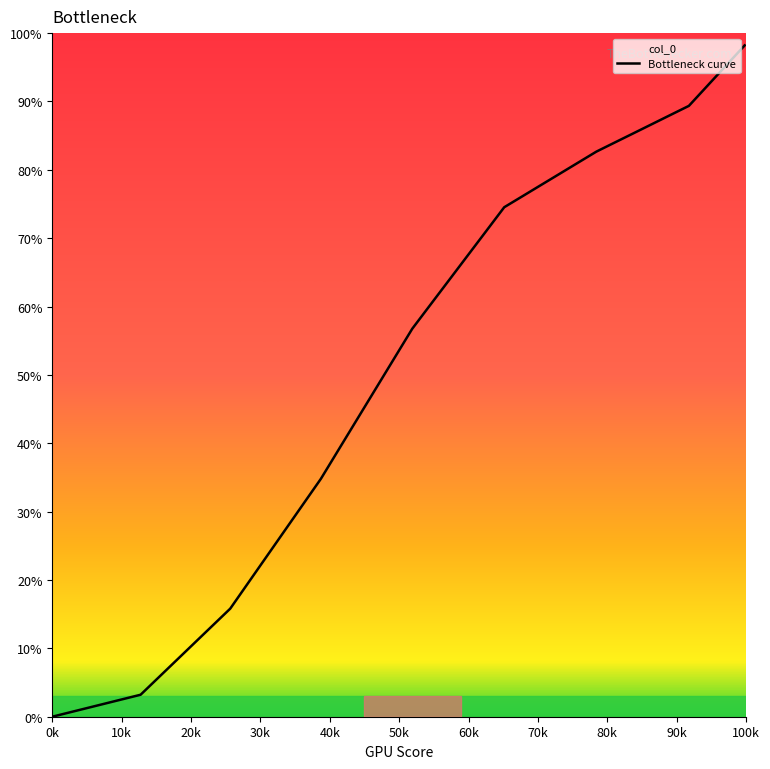

True or false: the data has more than 2 interior local peaks.

False